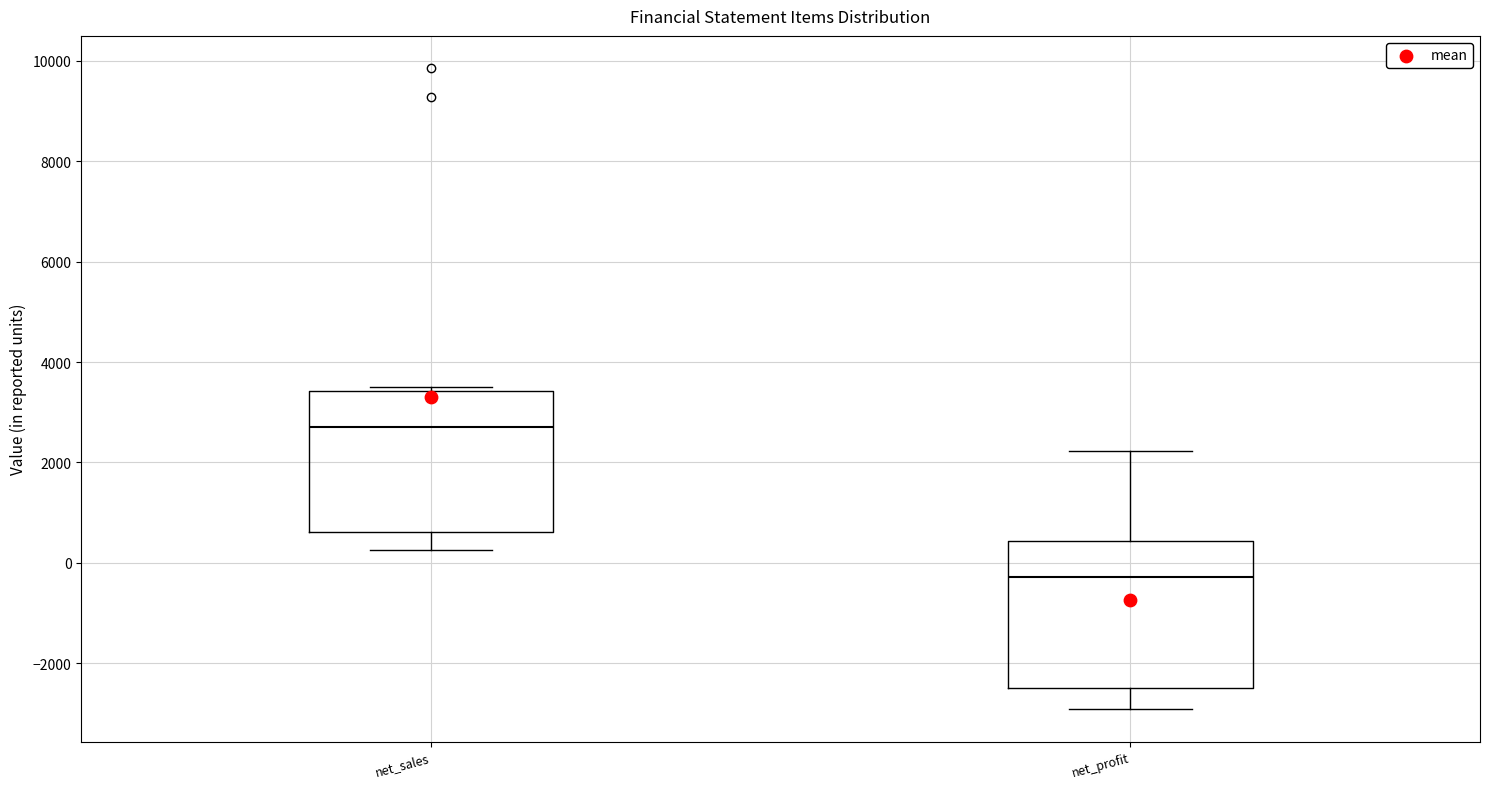

Where does the upper whisker of the box for net_profit end on the y-axis? The values are not printed on the chart, so give them approximately, as read against the axis.

2200